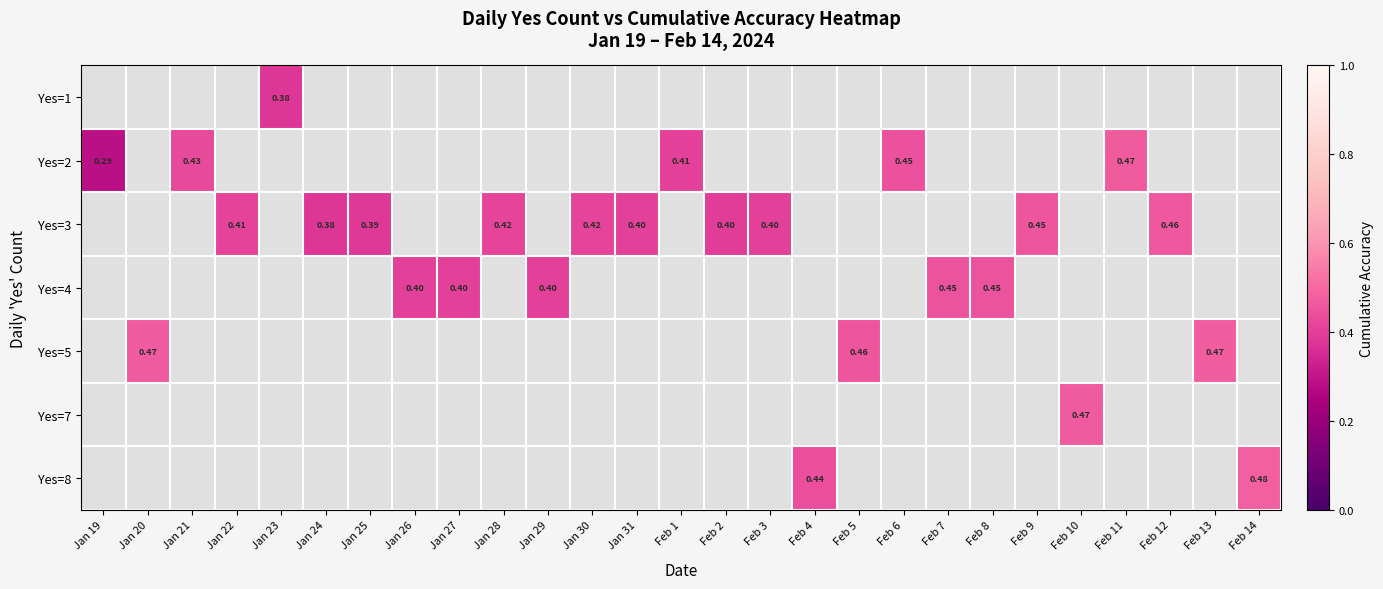

Which series changed the most between Jan 22 and Jan 28?

Yes=3